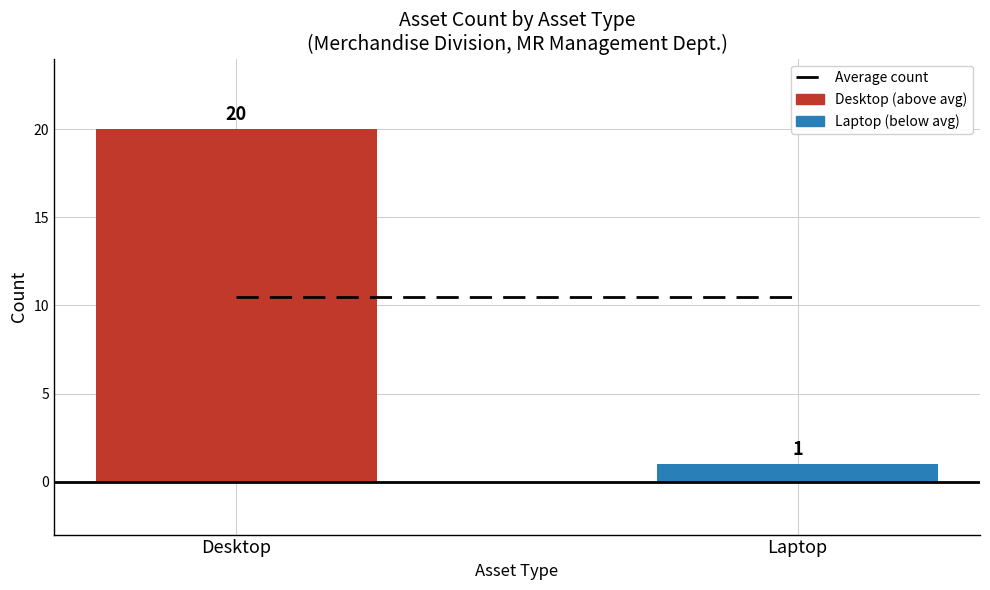

Count the number of categories in the chart.

2